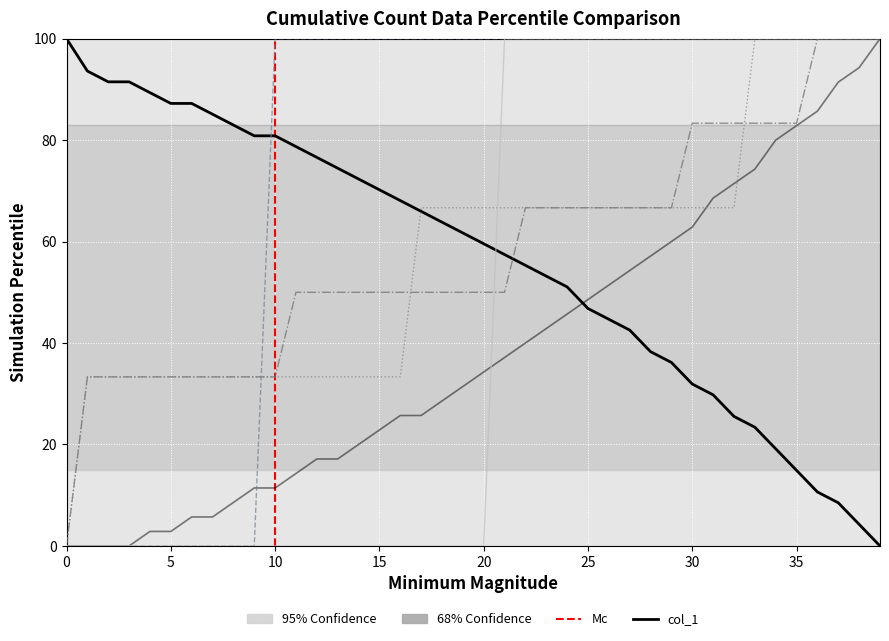

Which series has the largest total across all categories?

col_4